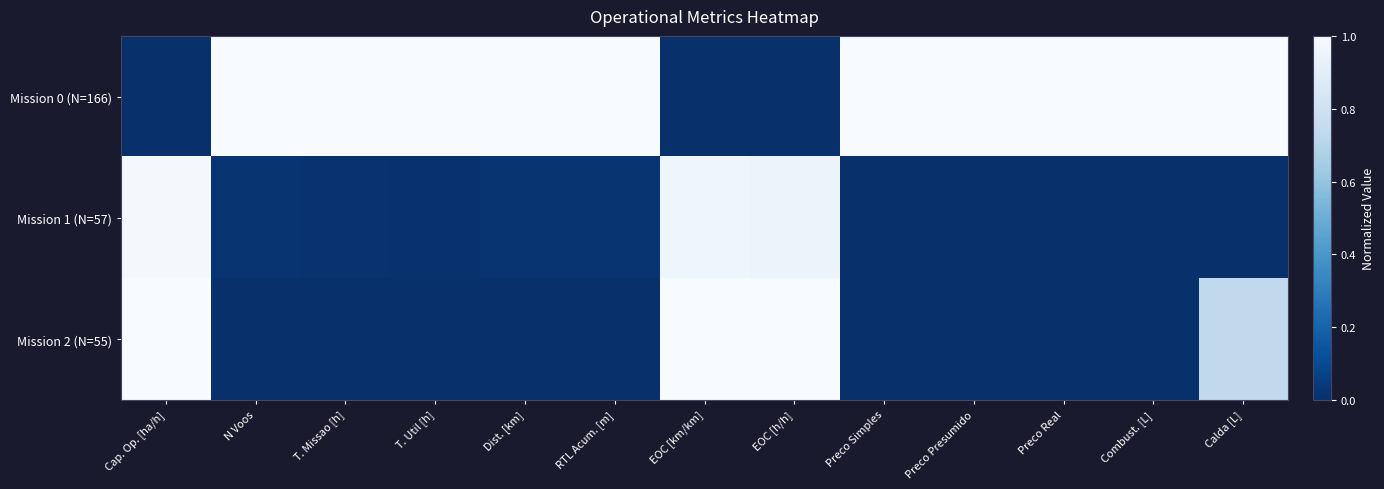

Reading right to left, extract all data points from this chart.

Mission 0 (N=166): Calda [L]=1.0	Combust. [L]=1.0	Preco Real=1.0	Preco Presumido=1.0	Preco Simples=1.0	EOC [h/h]=0.0	EOC [km/km]=0.0	RTL Acum. [m]=1.0	Dist. [km]=1.0	T. Util [h]=1.0	T. Missao [h]=1.0	N Voos=1.0	Cap. Op. [ha/h]=0.0
Mission 1 (N=57): Calda [L]=0.0	Combust. [L]=0.0	Preco Real=0.0	Preco Presumido=0.0	Preco Simples=0.0	EOC [h/h]=0.9	EOC [km/km]=1.0	RTL Acum. [m]=0.0	Dist. [km]=0.0	T. Util [h]=0.0	T. Missao [h]=0.0	N Voos=0.0	Cap. Op. [ha/h]=1.0
Mission 2 (N=55): Calda [L]=0.7	Combust. [L]=0.0	Preco Real=0.0	Preco Presumido=0.0	Preco Simples=0.0	EOC [h/h]=1.0	EOC [km/km]=1.0	RTL Acum. [m]=0.0	Dist. [km]=0.0	T. Util [h]=0.0	T. Missao [h]=0.0	N Voos=0.0	Cap. Op. [ha/h]=1.0